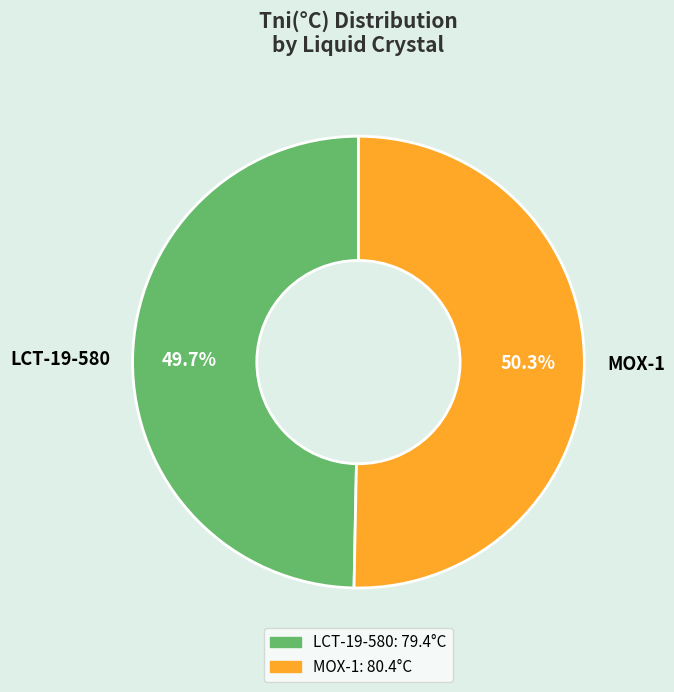

Which slice represents more than half of the pie?

MOX-1